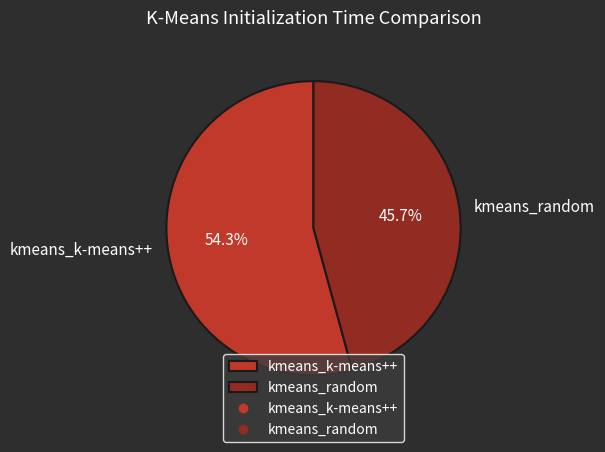

What is the ratio of the value at kmeans_random to the value at kmeans_k-means++?

0.8